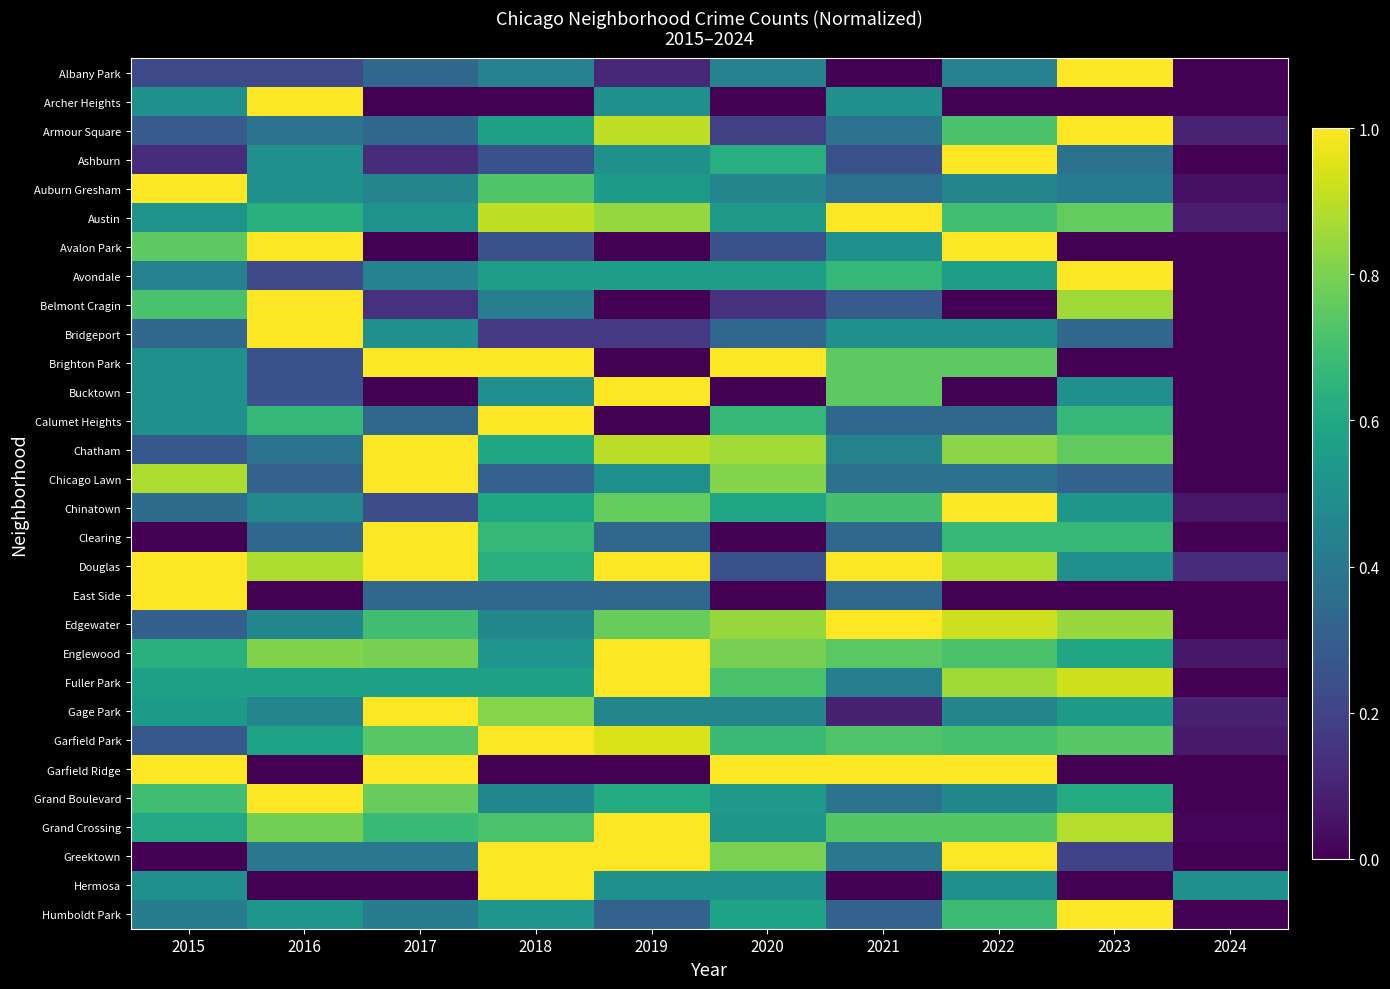

Which series has the largest total across all categories?

Douglas